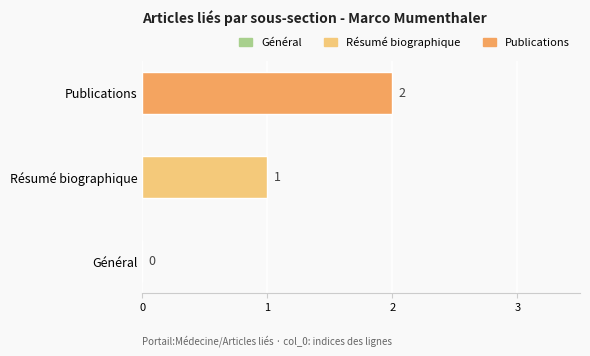

How many distinct data groups are displayed?

1